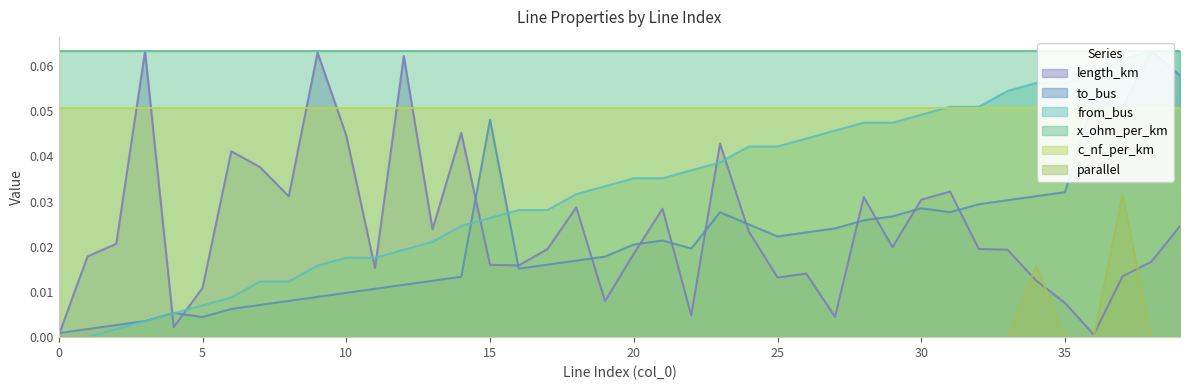

Which series has the largest range (max minus min)?

from_bus